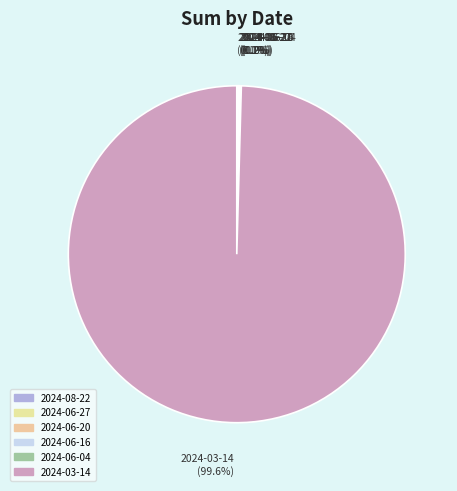

How many slices are in this pie chart?

6